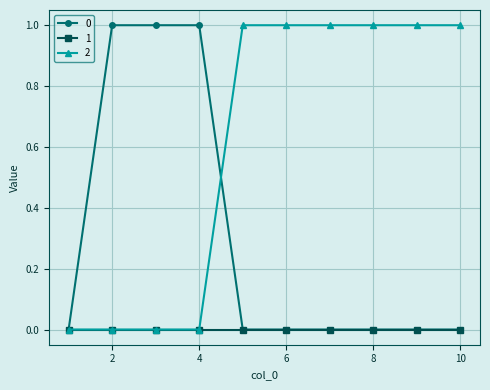

How many categories are shown in the chart?

10